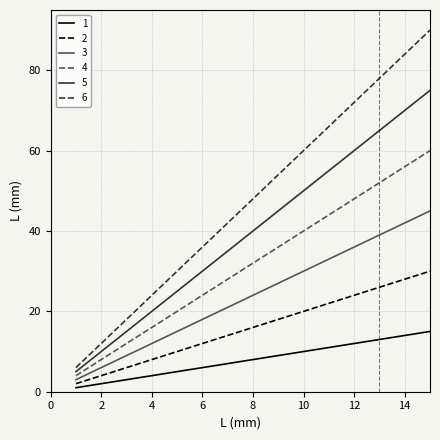

Which series has the widest spread of values?

6